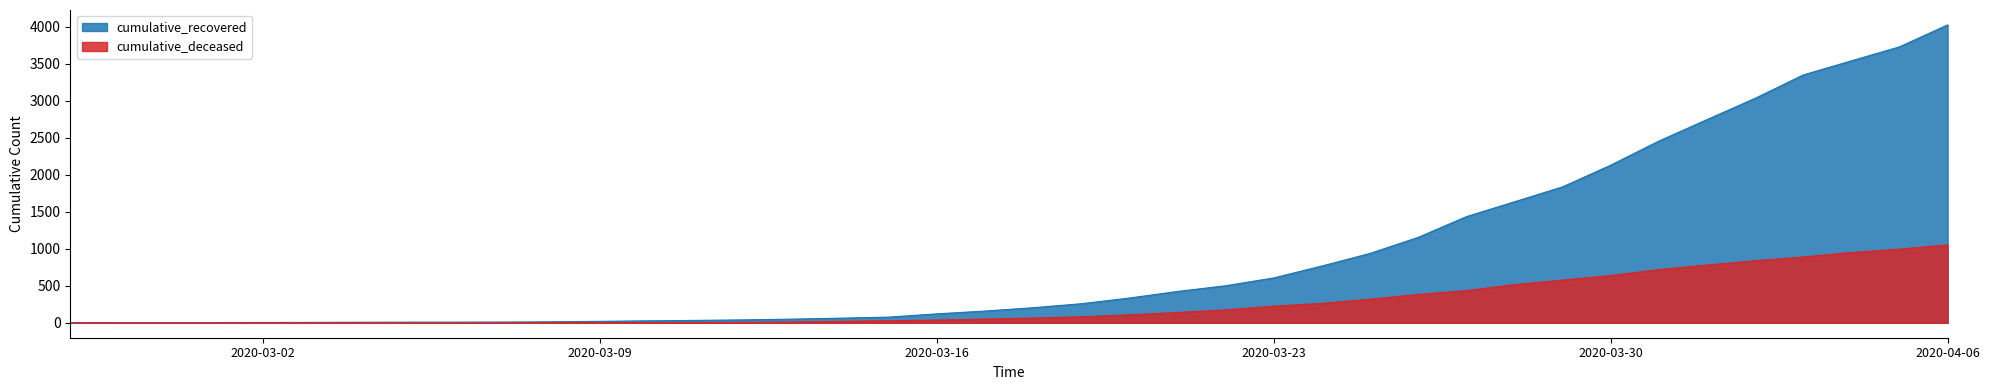

Which series has the widest spread of values?

cumulative_recovered